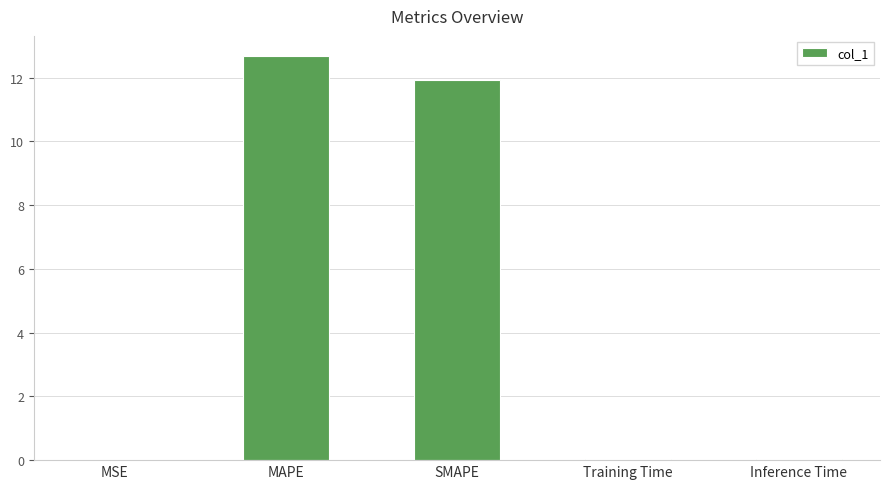

At which category does the chart reach its peak across all series?

MAPE